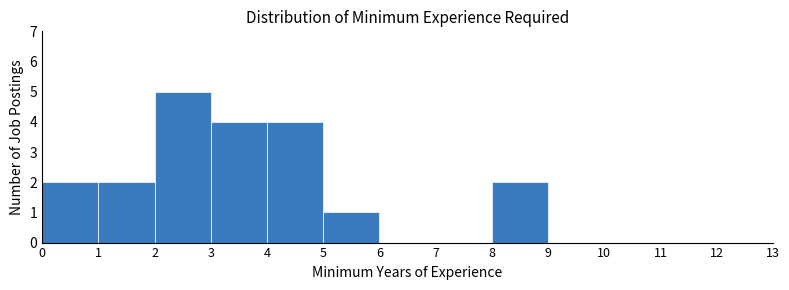

What is the height of the bar covering 0 to 1 on the x-axis? The values are not printed on the chart, so give them approximately, as read against the axis.

2